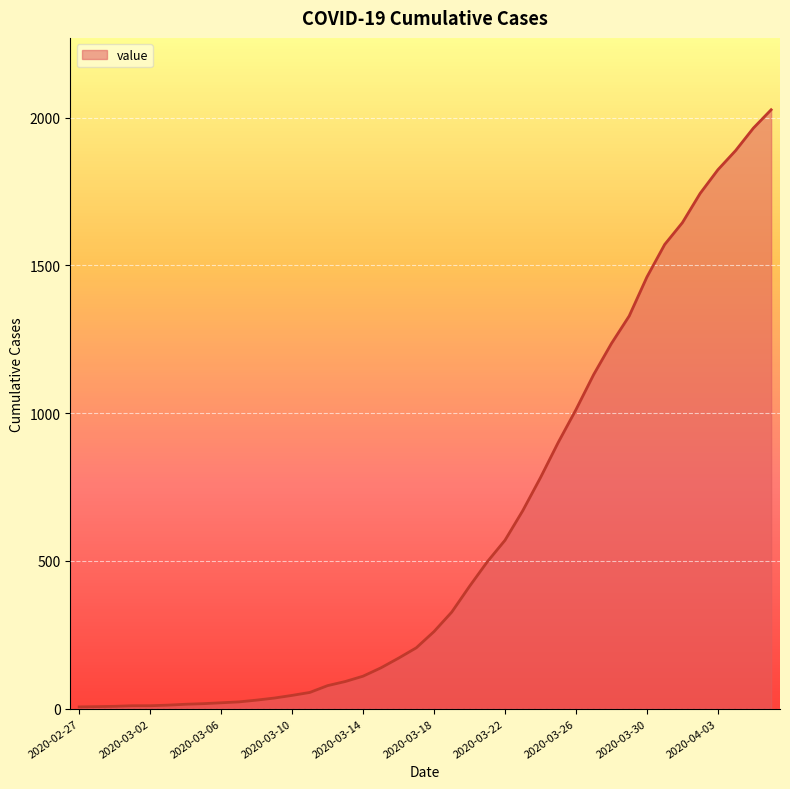

How many categories are shown in the chart?

40